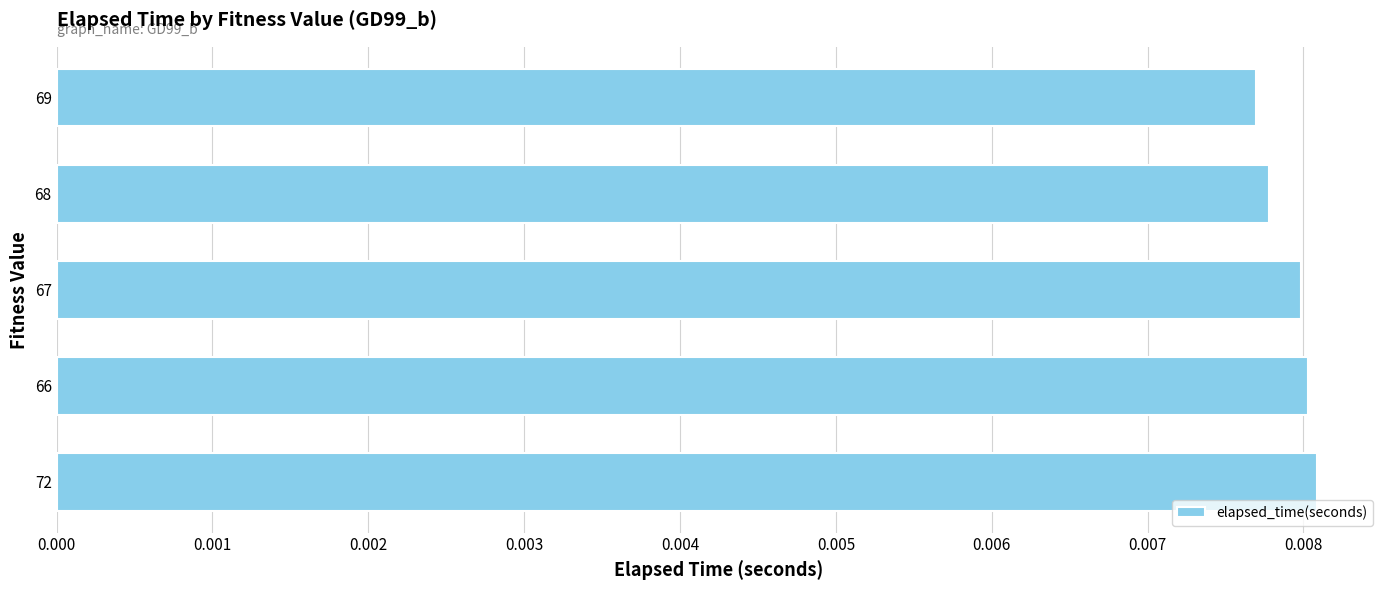

How many values are between 0 and 1?

5